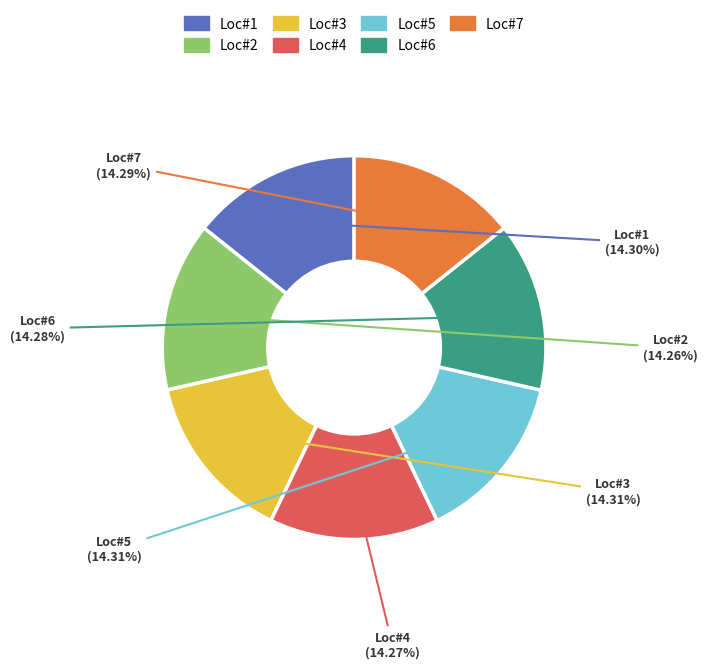

Does any single category account for the majority?

No